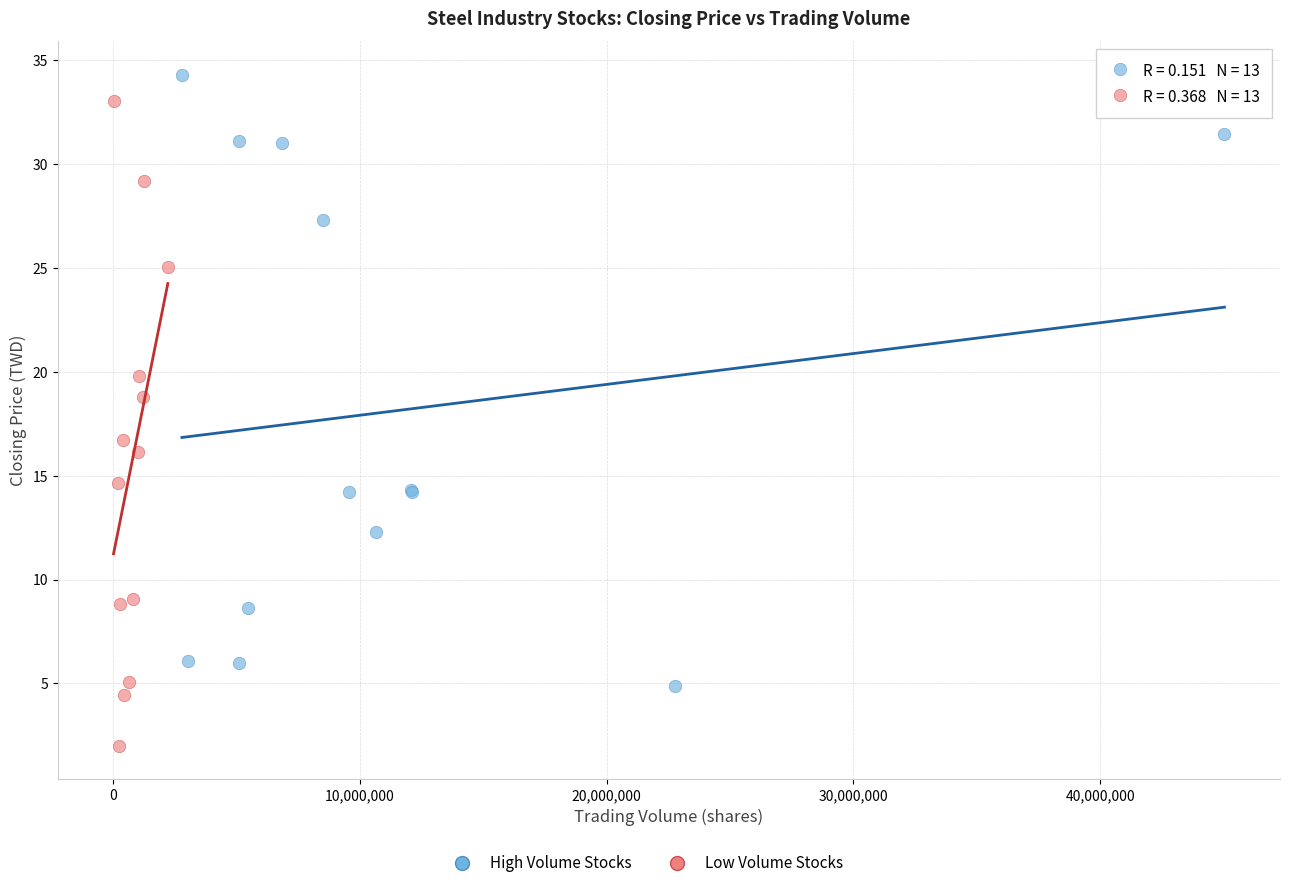

Which series reaches the minimum Y coordinate?

Low Volume Stocks